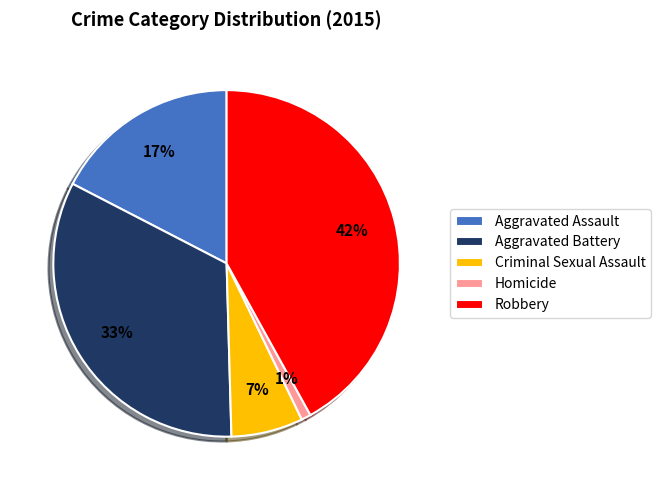

To the nearest percent, what portion does Robbery represent?

42%